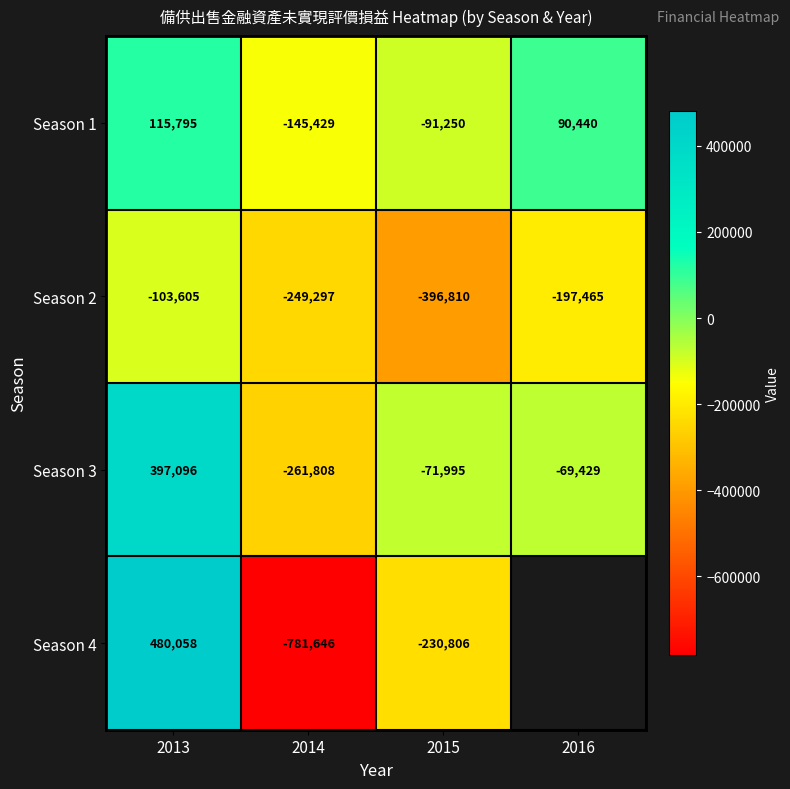

At 2015, list the series in order from smallest to largest.

Season 2, Season 4, Season 1, Season 3